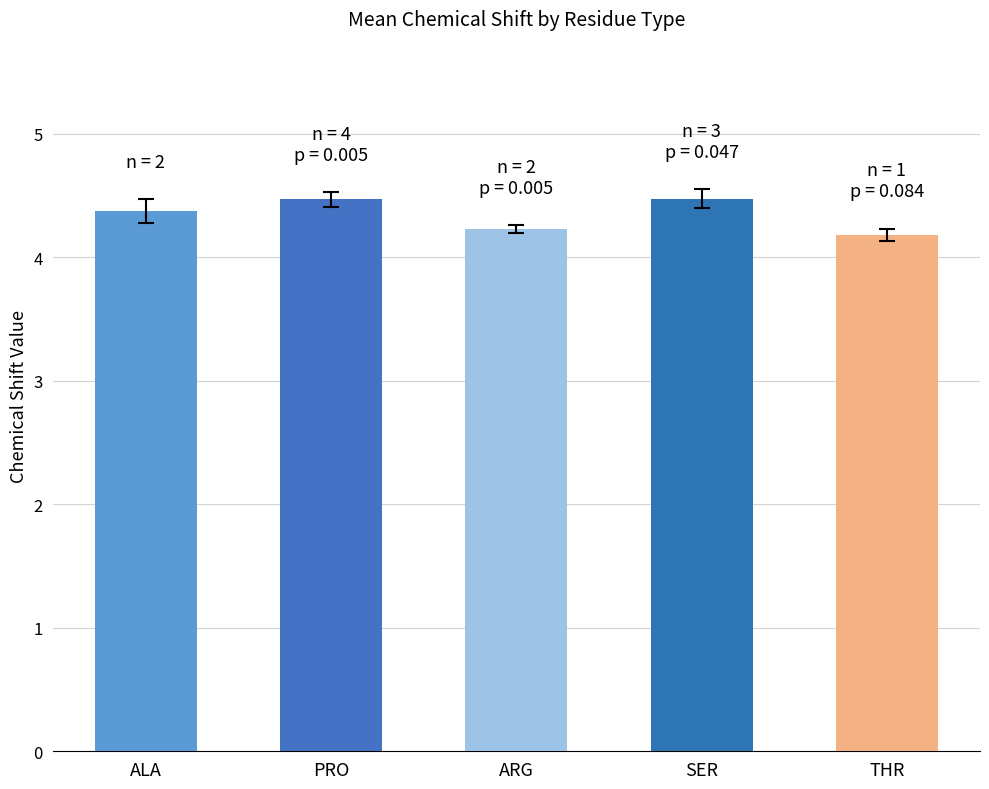

Where is the data nearest to the value 4?

THR